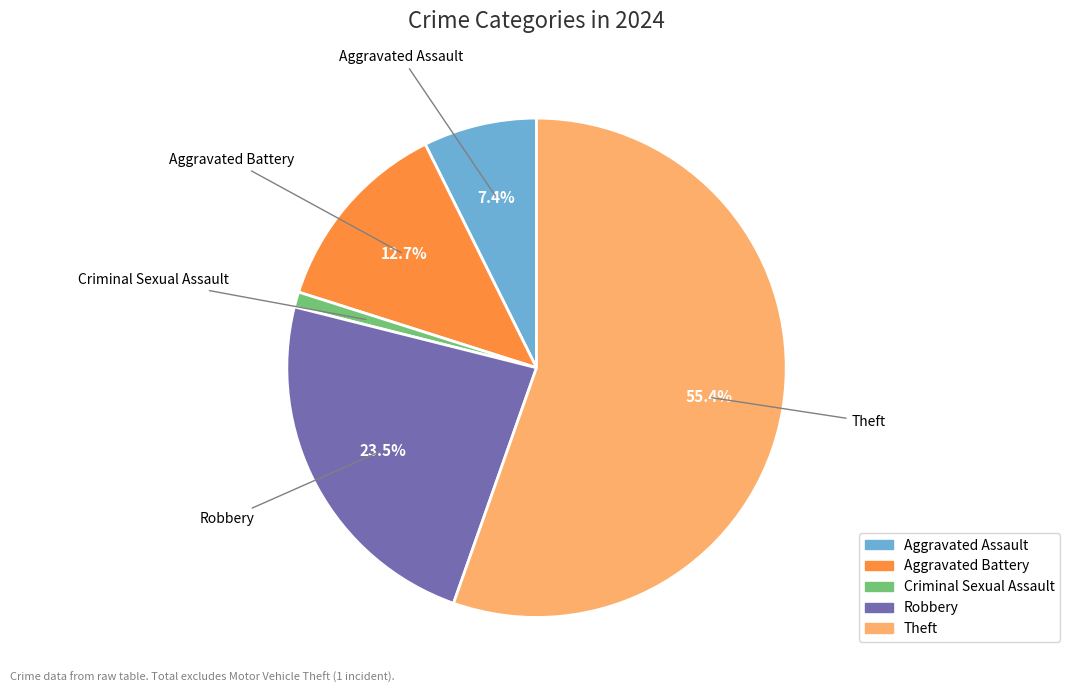

Count the number of slices in the pie.

5